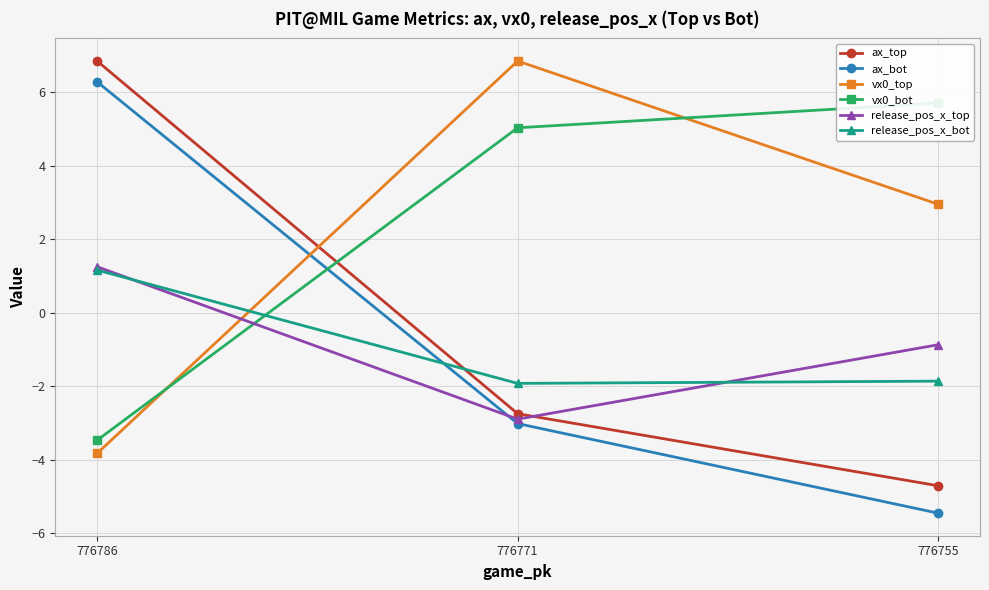

What is the maximum value shown in the chart?

6.8